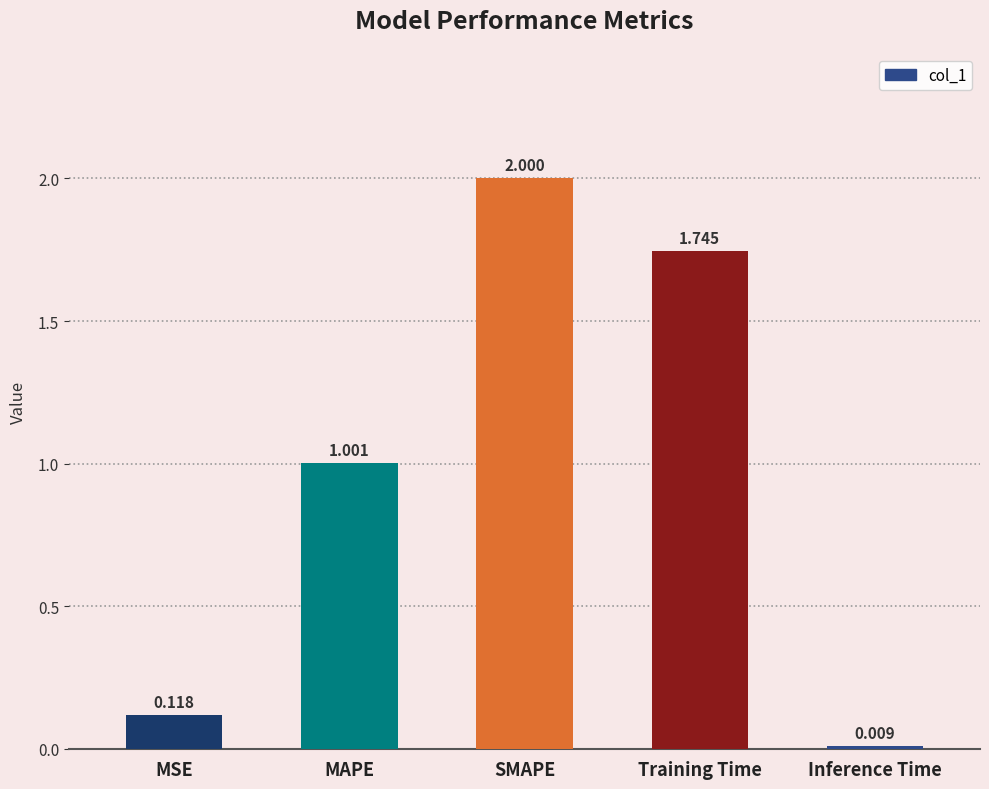

Which label corresponds to the smallest value in the chart?

Inference Time